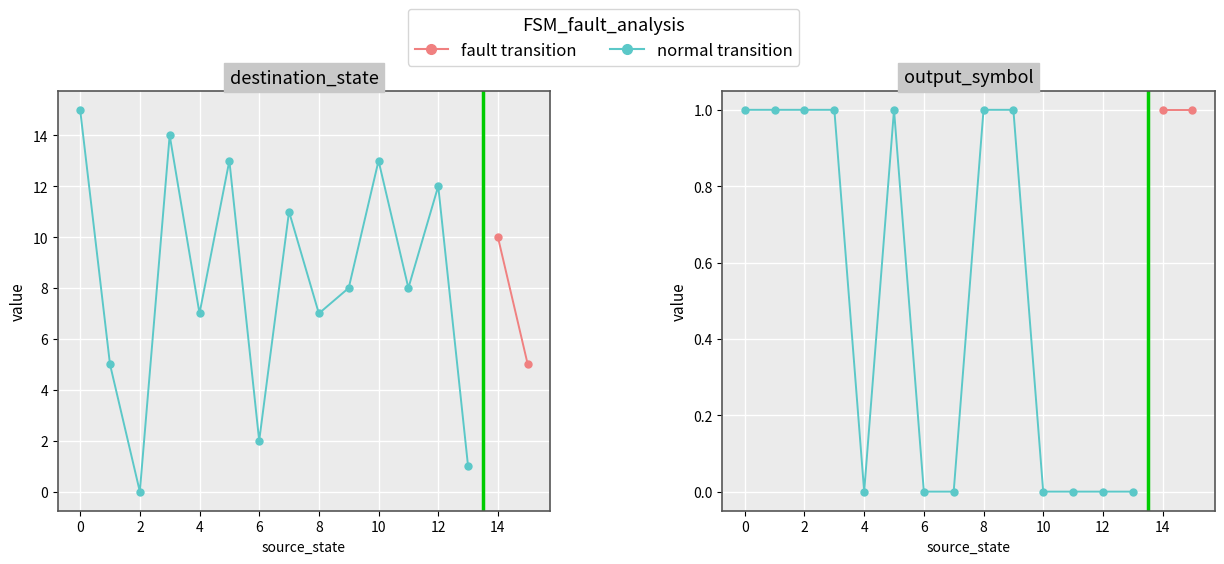

Between 5 and 2, which is larger?

5